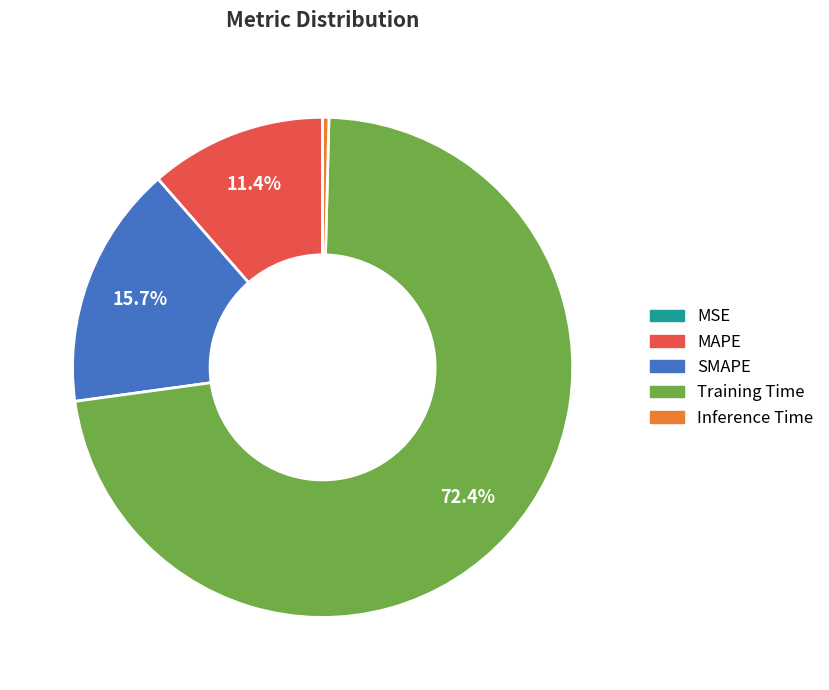

Which category has the biggest portion of the pie?

Training Time